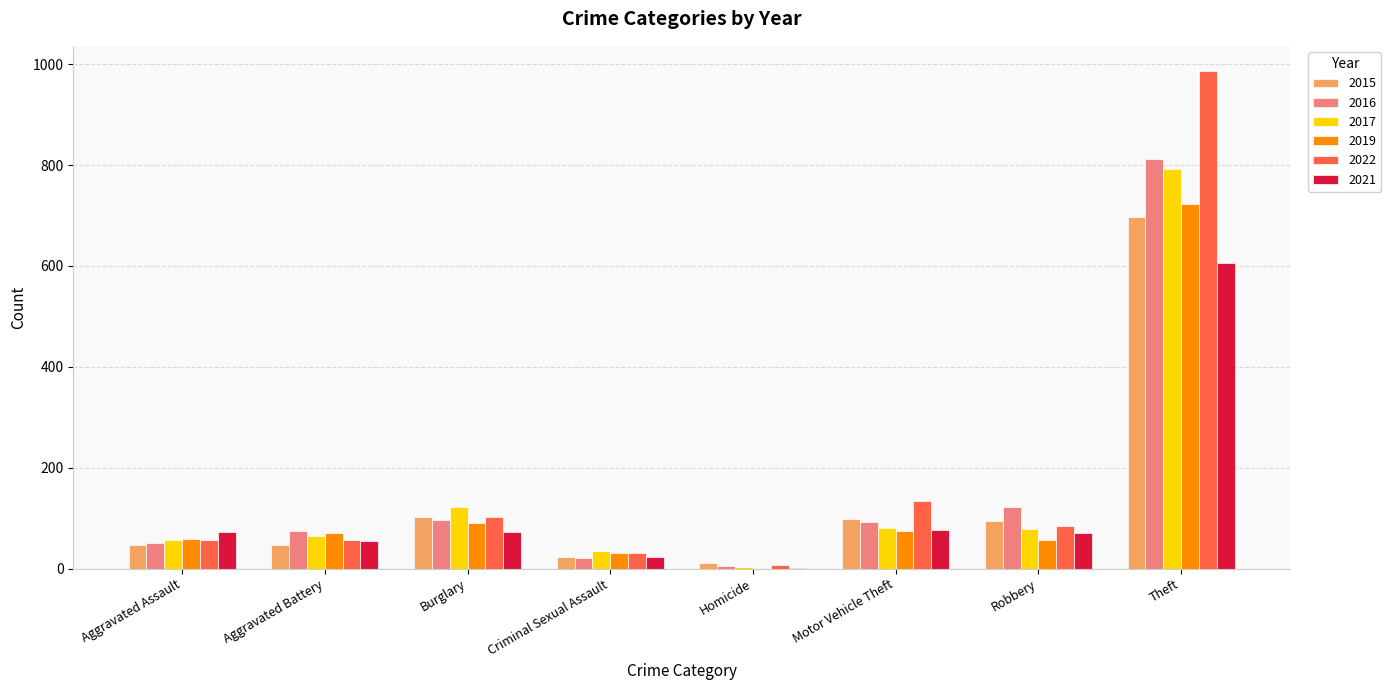

True or false: 2015 has a value of 95 at Robbery.

True